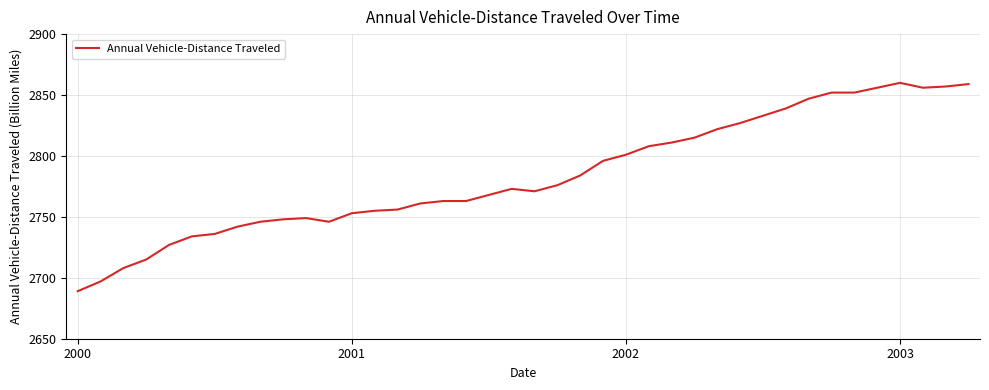

What is the difference between the maximum and minimum values?

171